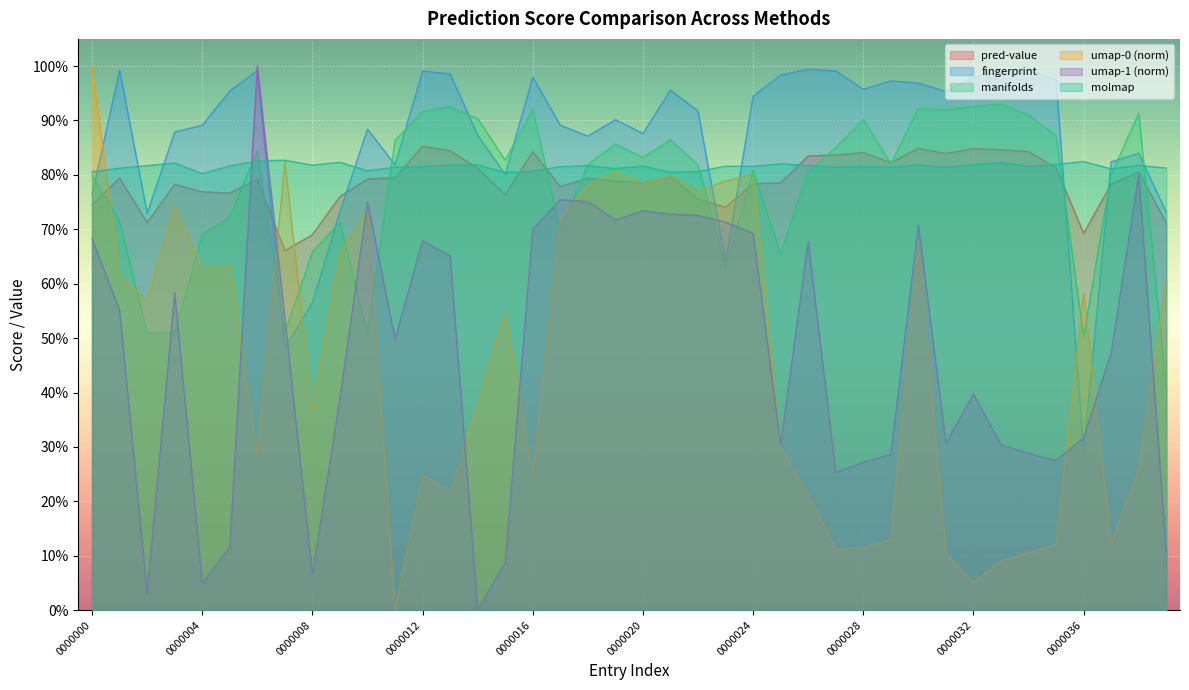

Which series changed the most between entry-0000001 and entry-0000014?

umap-1